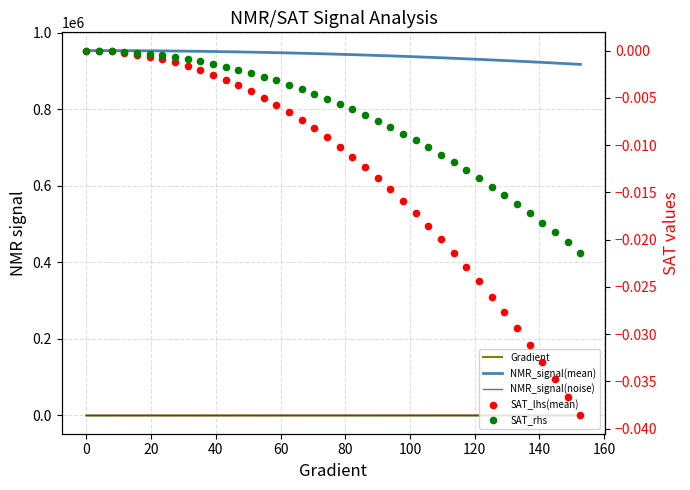

What are all the series names shown in the legend?

Gradient, NMR_signal(mean), NMR_signal(noise), SAT_lhs(mean), SAT_rhs